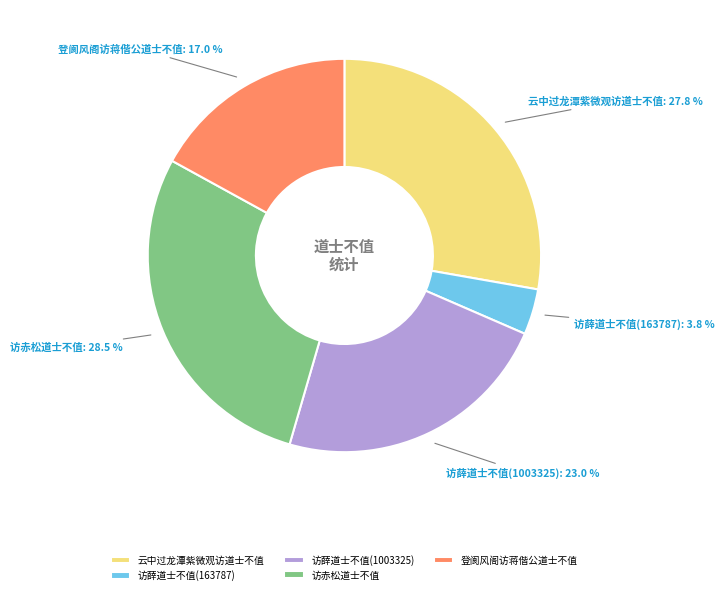

Which category has the biggest portion of the pie?

访赤松道士不值